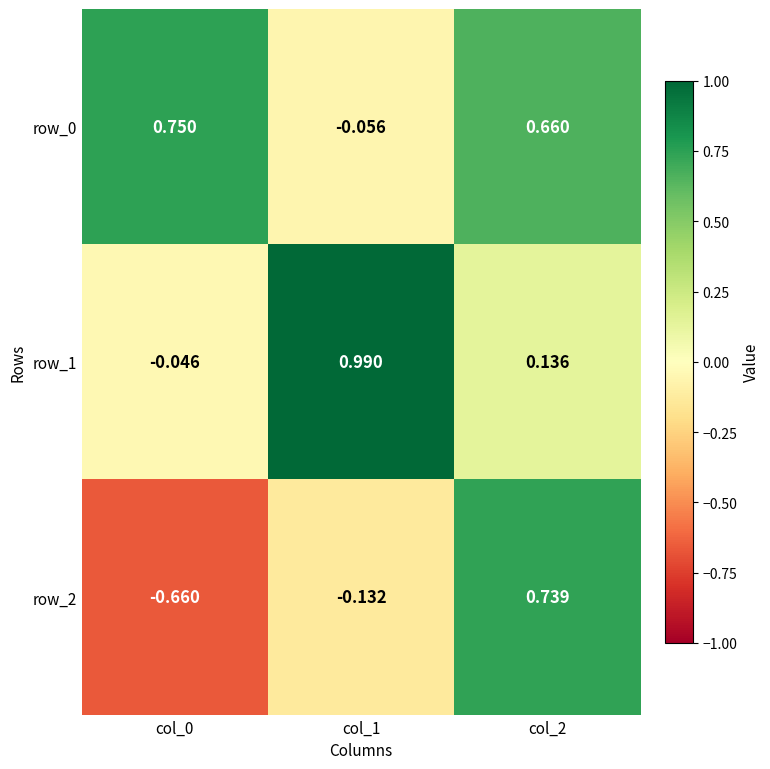

Is the value of row_0 at col_2 greater than the value of row_2 at col_1?

Yes